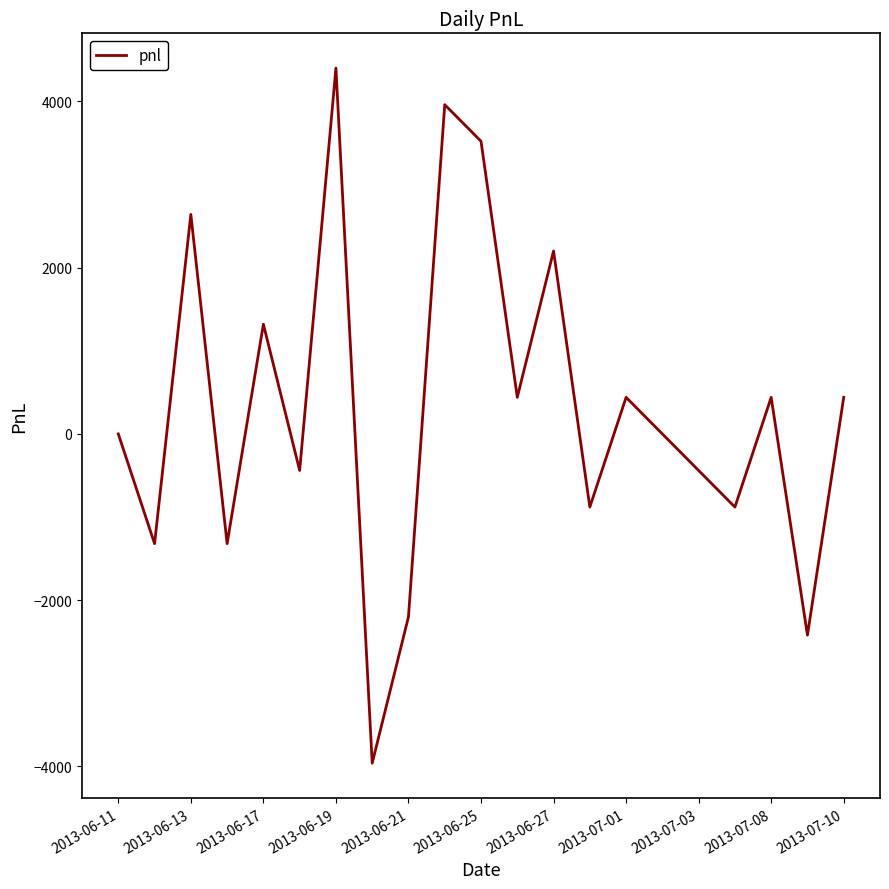

What is the maximum value shown in the chart?

4400